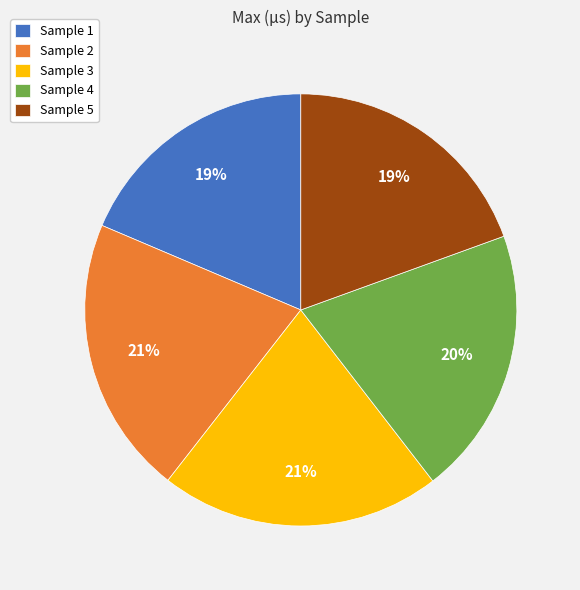

Count the number of slices in the pie.

5